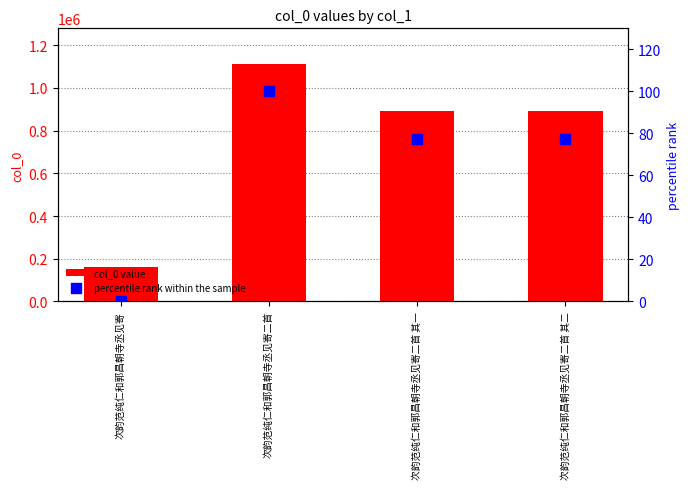

What is the total value across all series at 次韵范纯仁和郭昌朝寺丞见寄二首 其一?

894115.1